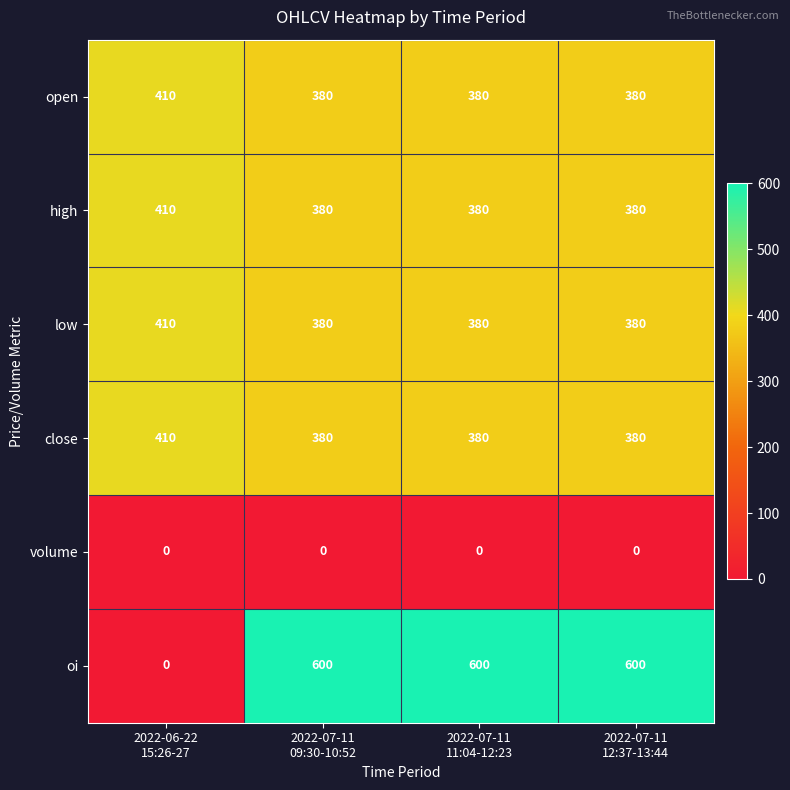

What is the average value of the close series?

388